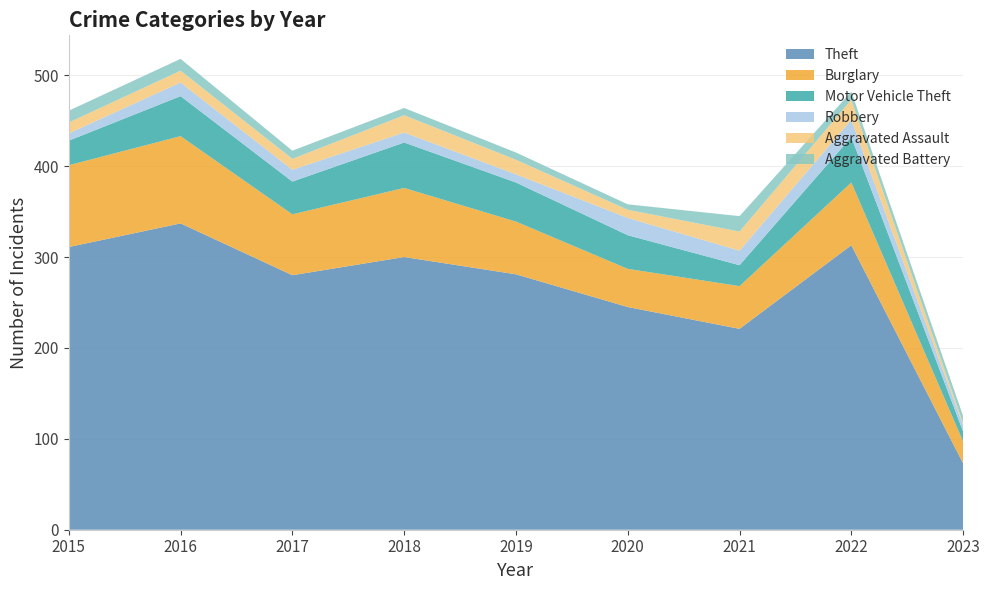

Reading left to right, extract all data points from this chart.

Theft: 311	337	280	300	281	245	221	313	73
Burglary: 90	96	67	76	58	42	47	69	24
Motor Vehicle Theft: 27	44	36	50	43	37	23	50	11
Robbery: 8	15	13	11	9	19	16	19	7
Aggravated Assault: 12	13	12	19	16	9	21	22	2
Aggravated Battery: 13	13	9	8	8	6	17	9	8